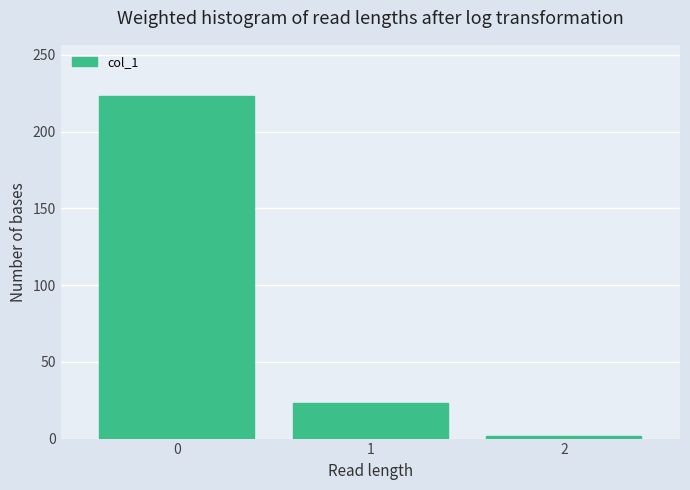

Reading right to left, extract all data points from this chart.

2	23	223